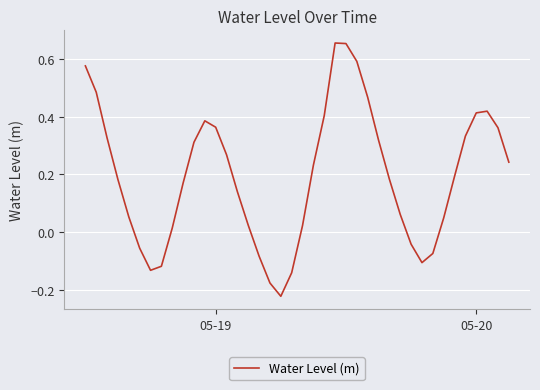

Does the chart display data point markers on the line(s)?

No